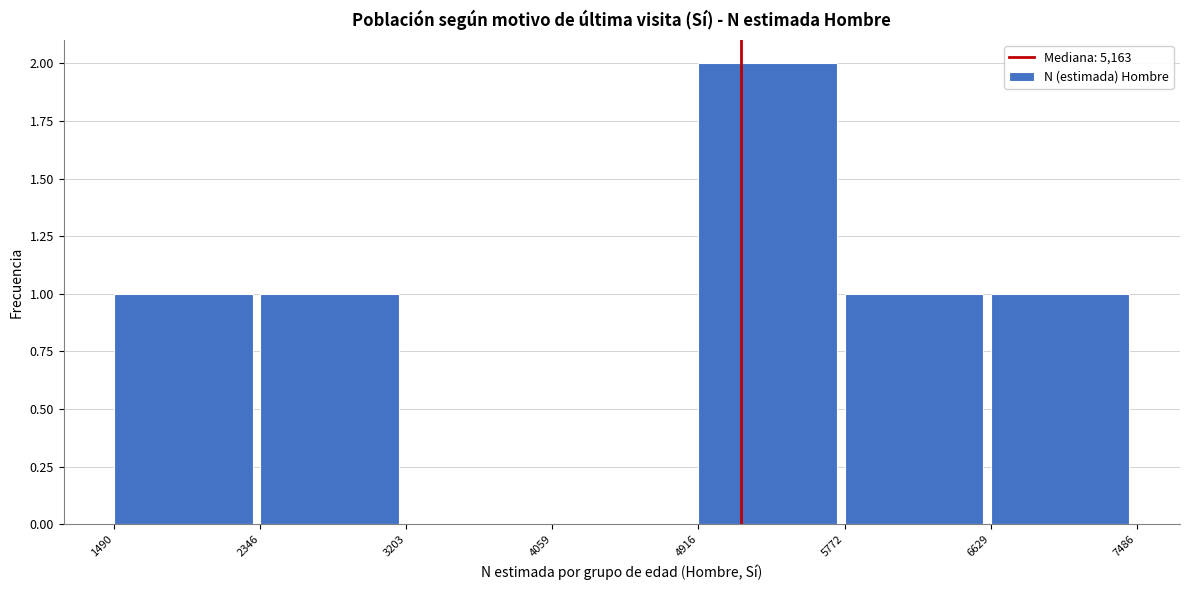

How tall is the bar that spans 1490 to 2346 on the x-axis? The values are not printed on the chart, so give them approximately, as read against the axis.

1